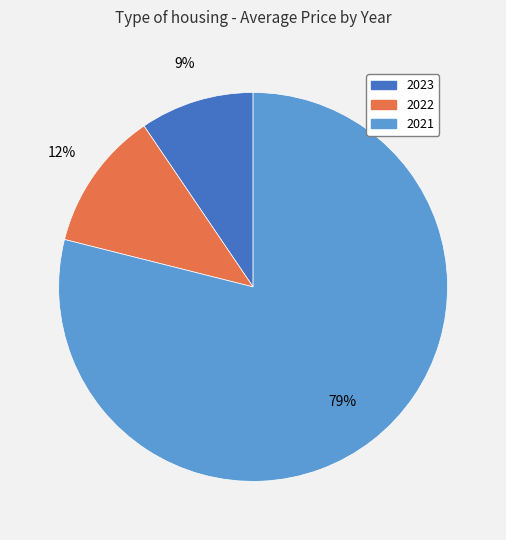

To the nearest percent, what is the combined percentage of 2021 and 2023?

88%